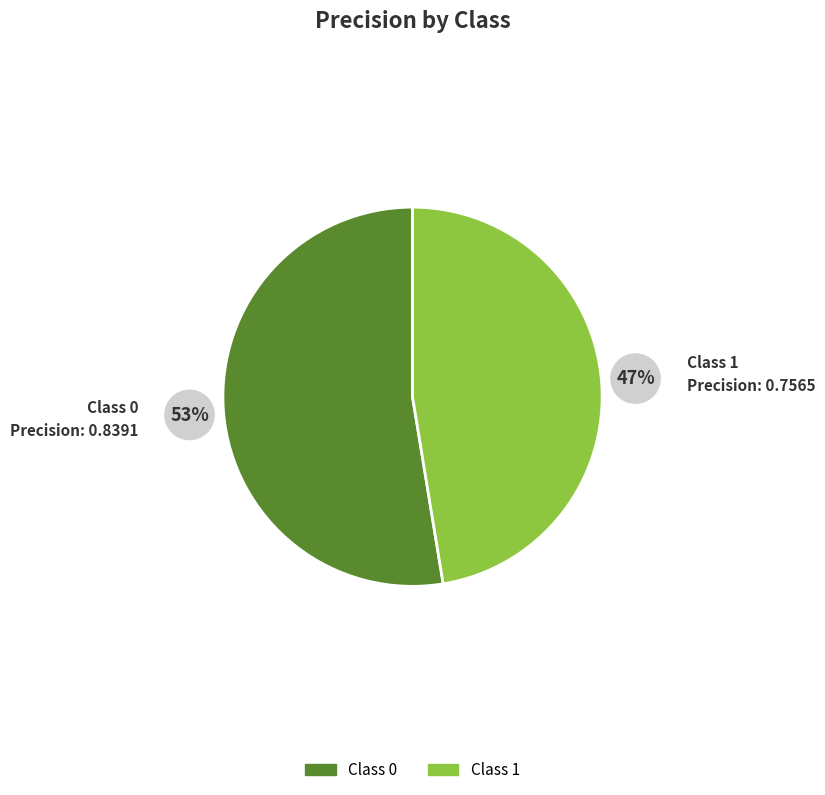

To the nearest percent, what is the average slice percentage?

50%